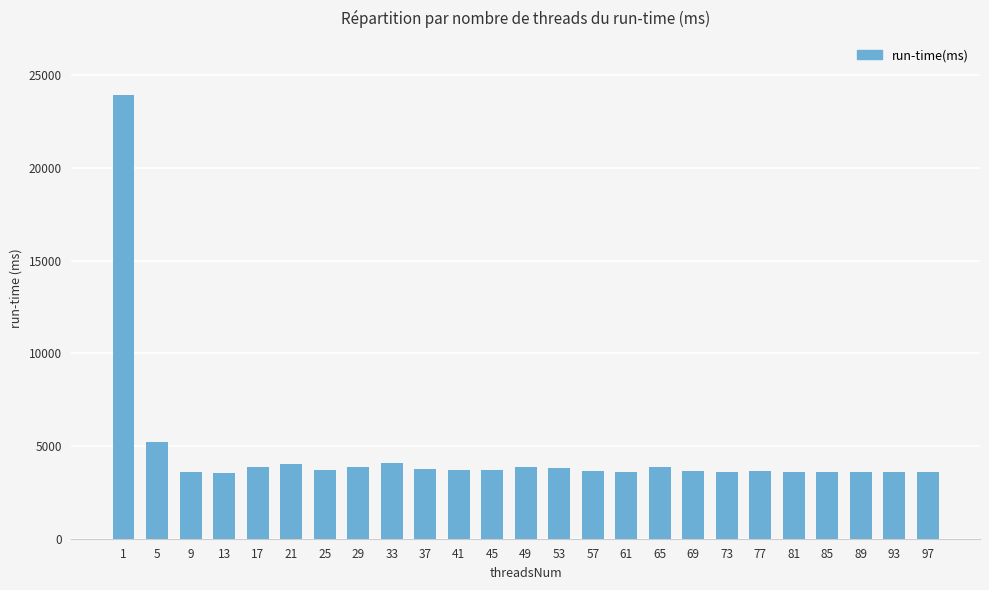

How many data points are less than 3722?

12